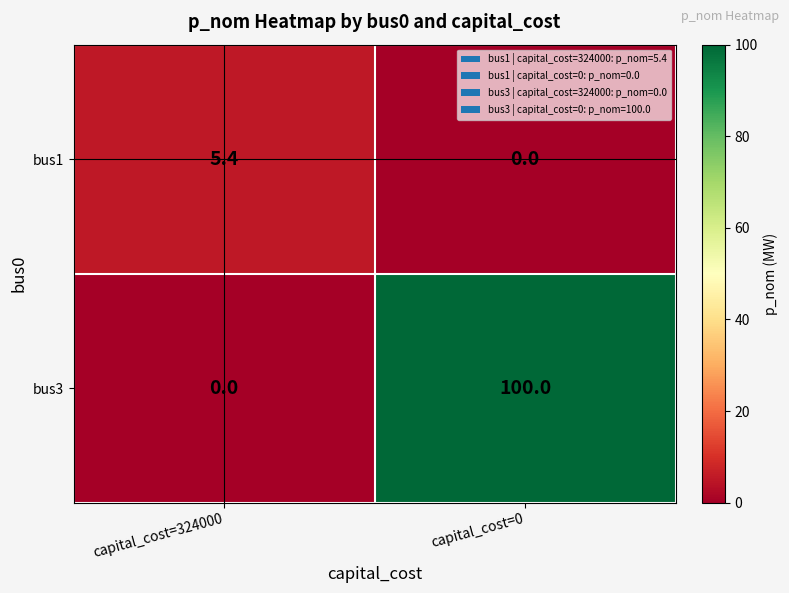

Which series changed the most between capital_cost=324000 and capital_cost=0?

bus3